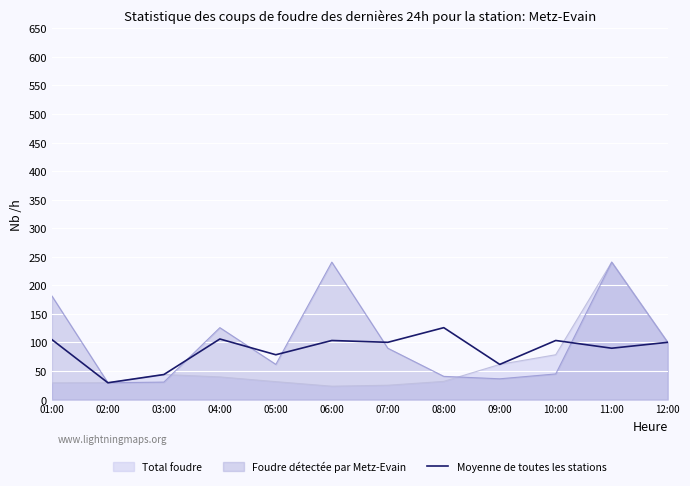

What is the difference between the highest and lowest values at 07:00?

75.2